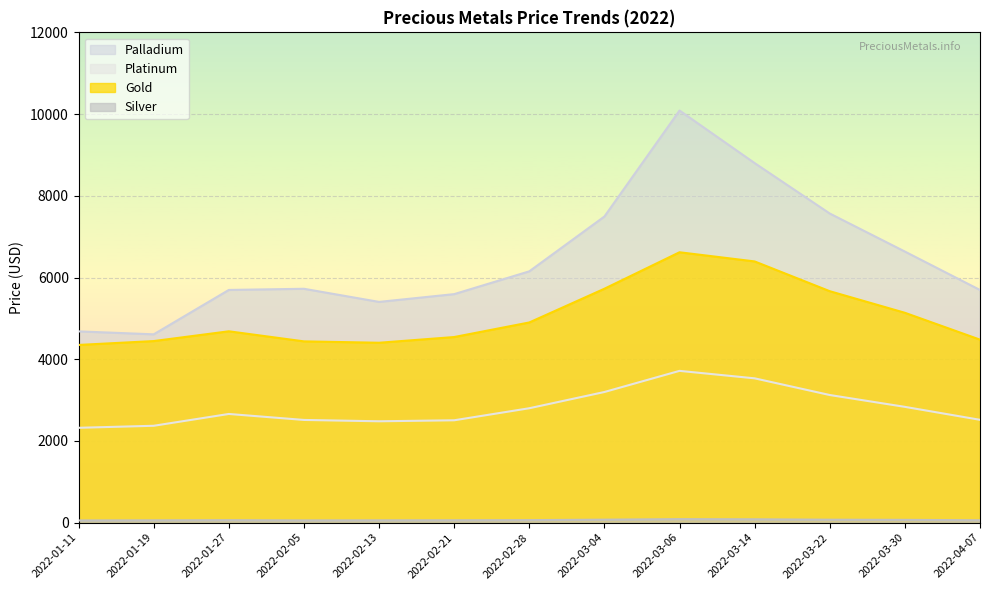

Where is the first local minimum for Silver?

2022-02-05